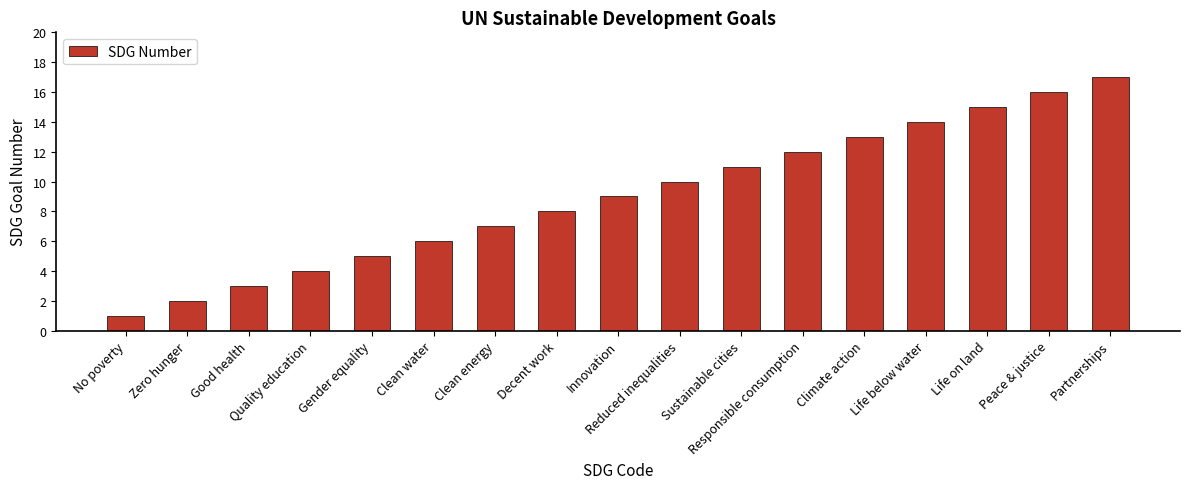

How many bars are there in total?

17